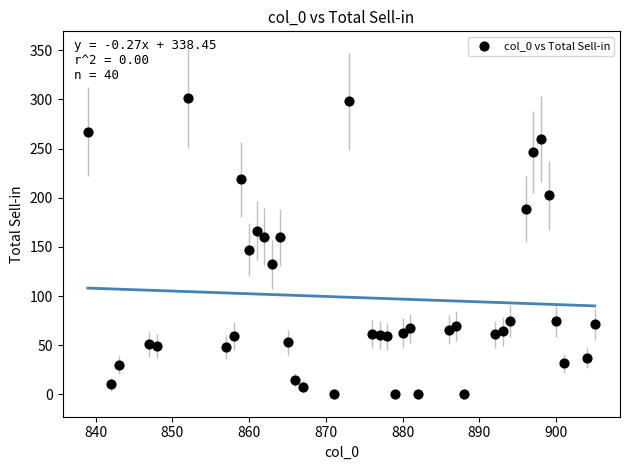

What is the range of X values (max minus min)?

66.0